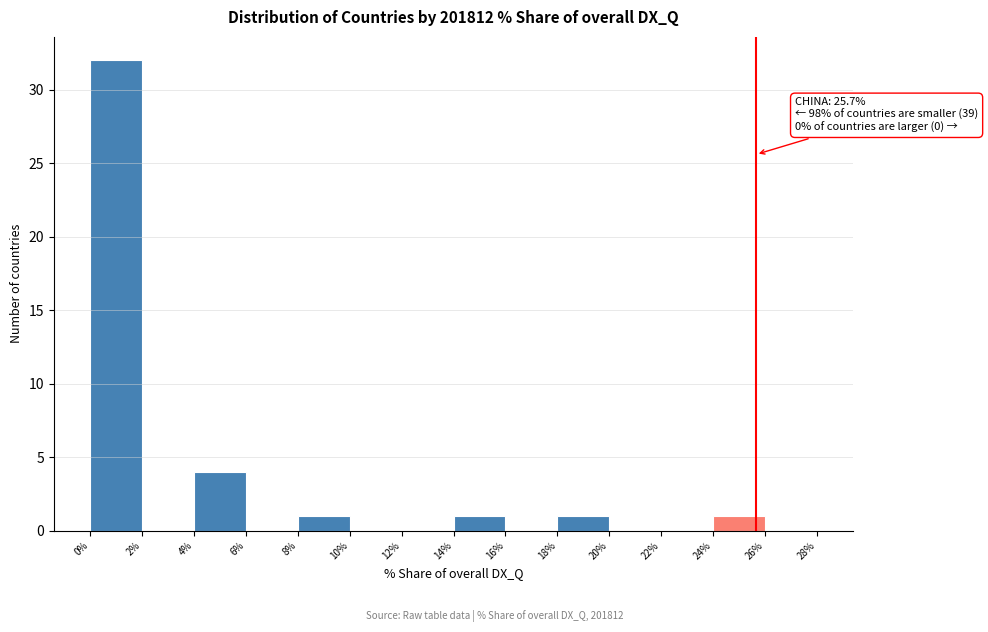

Which range on the x-axis has the tallest bar?

0% to 2%